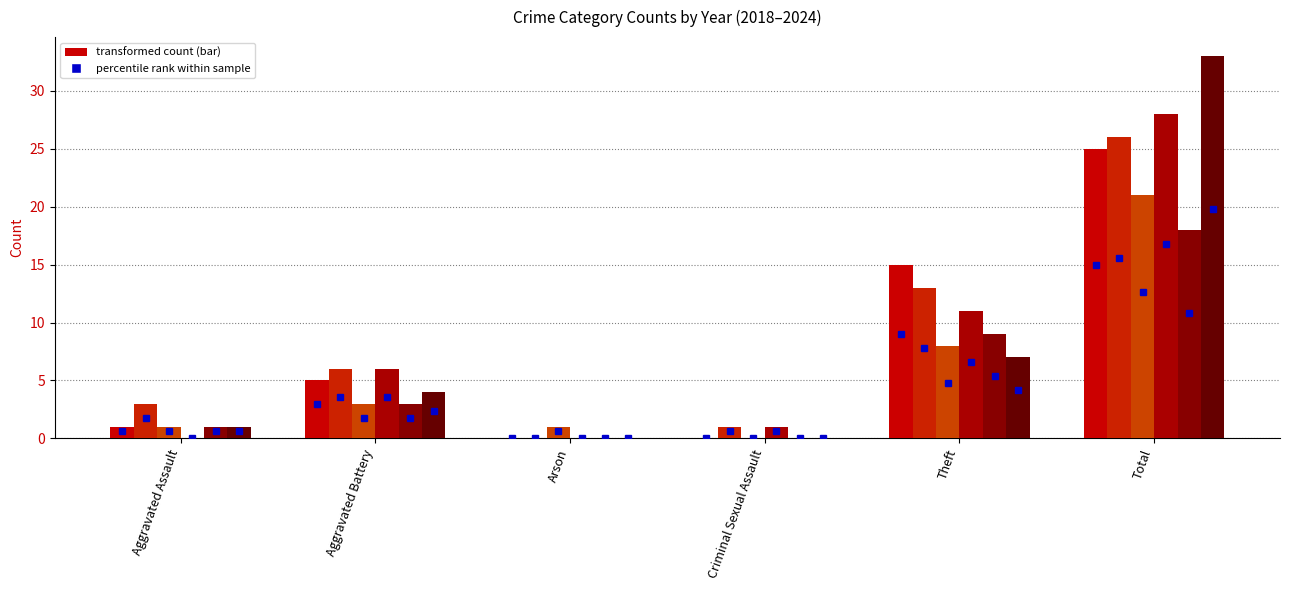

What is the label of the 2nd bar from the right?

Theft